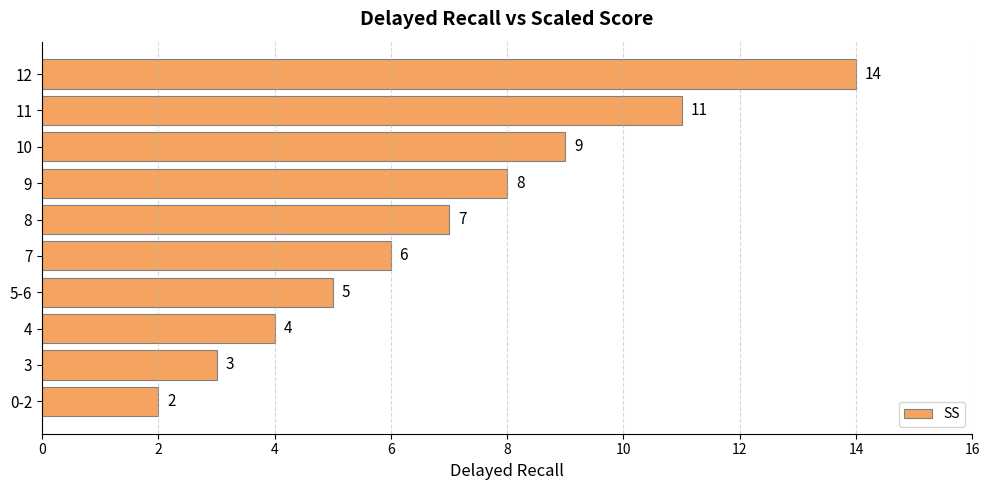

What is the difference between the maximum and minimum values?

12